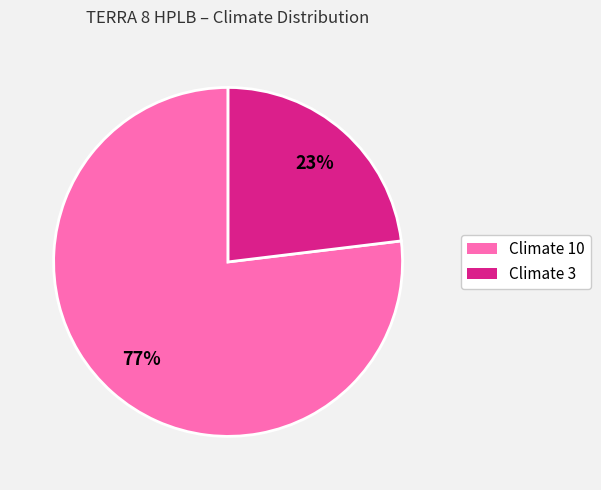

Which slice is the largest?

Climate 10